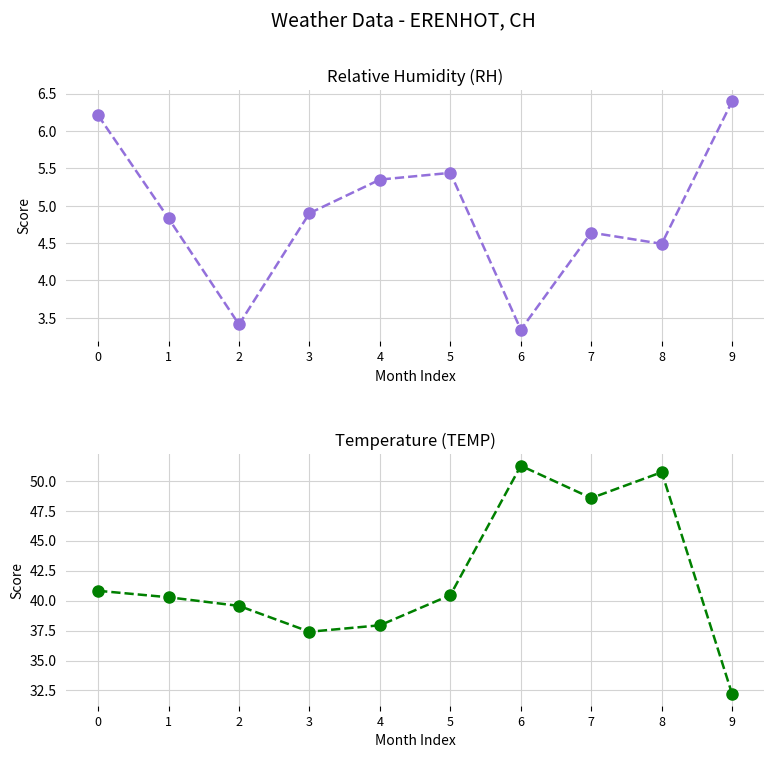

What is the difference between the RH values at 1 and 3?

0.1